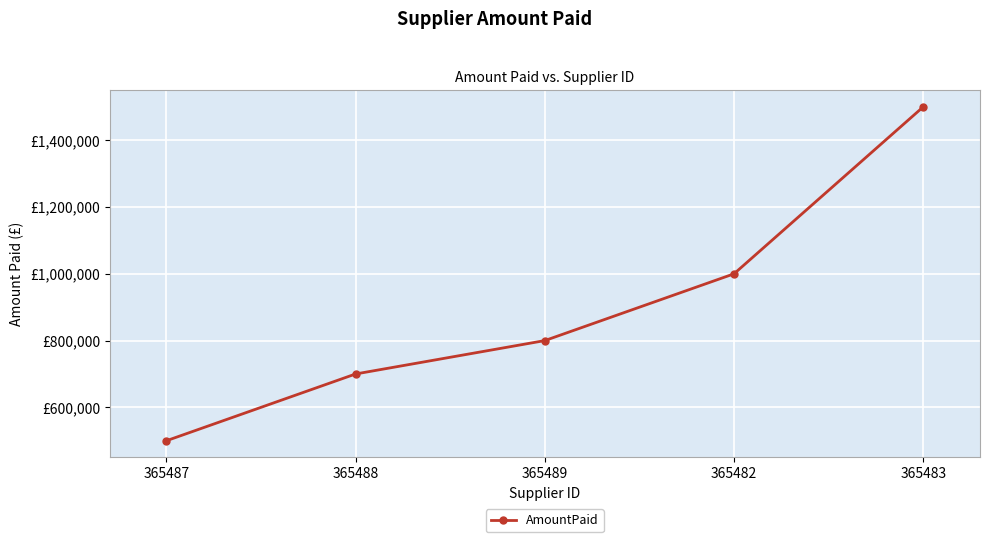

Reading left to right, extract all data points from this chart.

500000	700000	800000	1000000	1500000